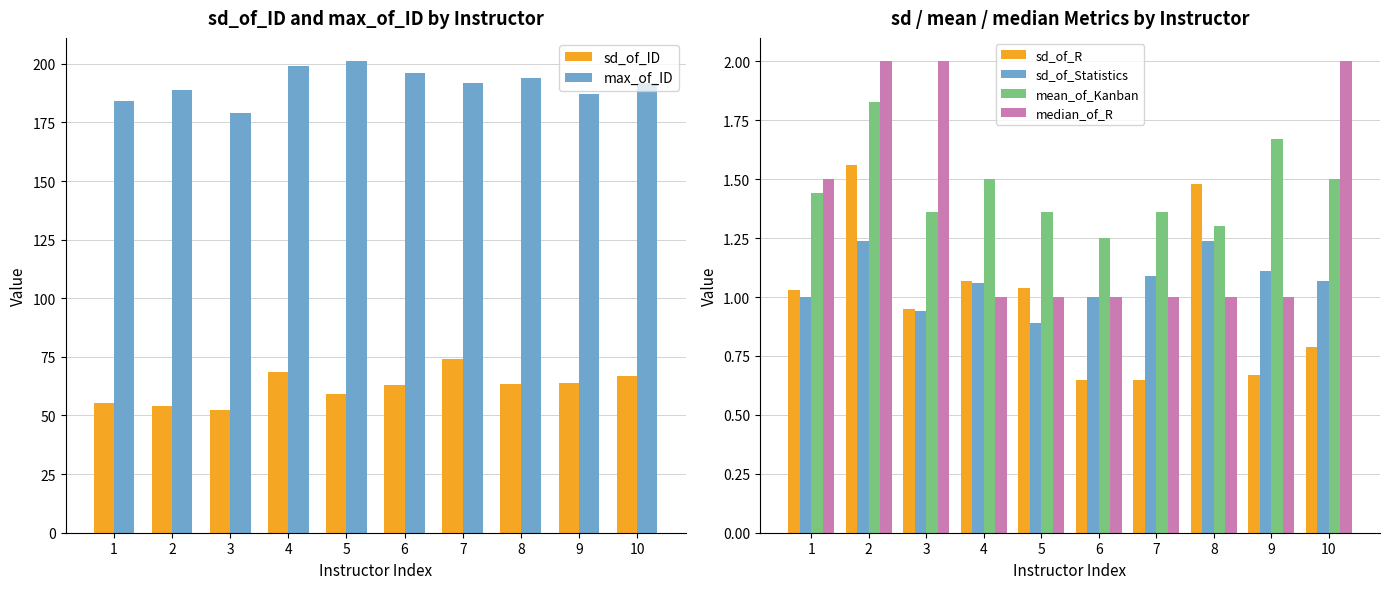

Count the number of categories in the chart.

10